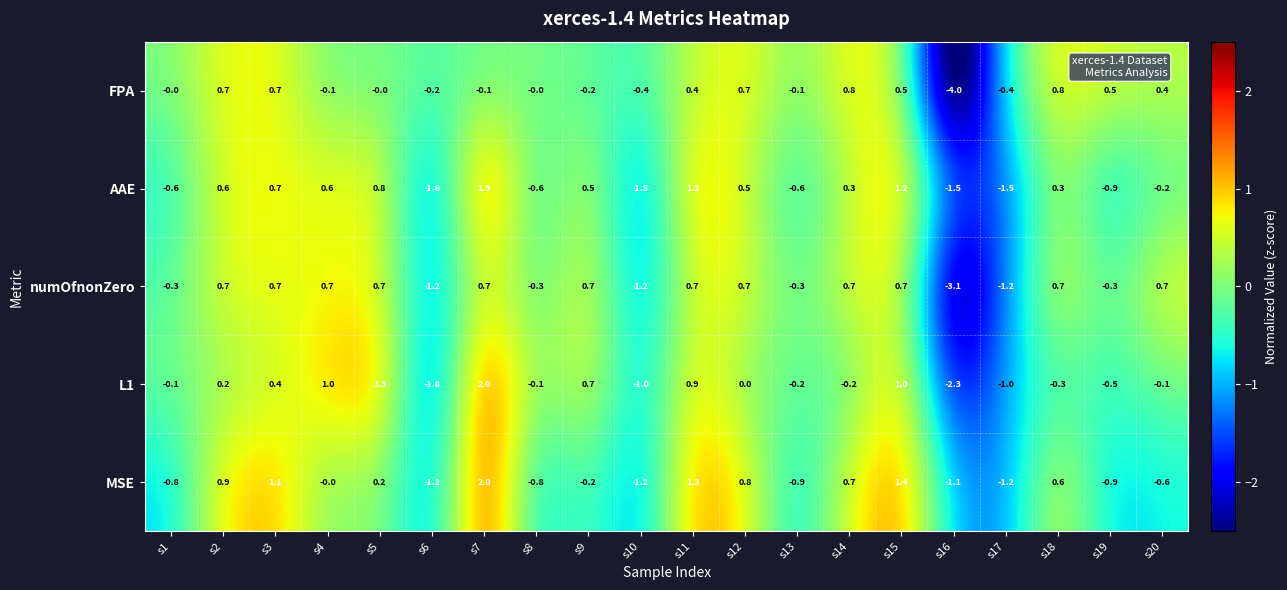

Which series has the largest range (max minus min)?

FPA